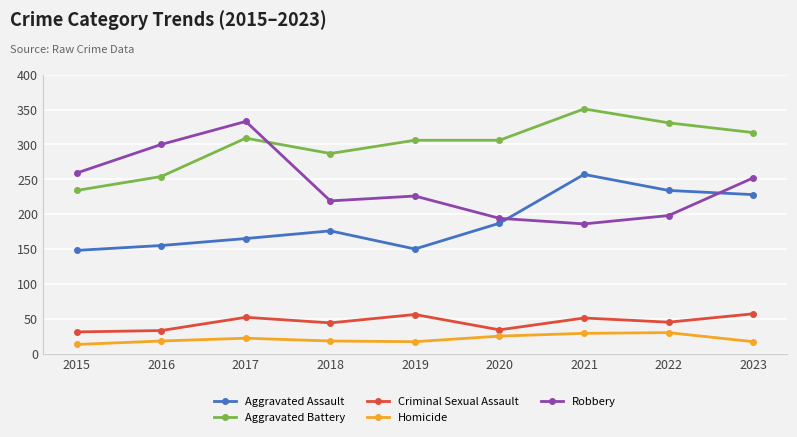

How many interior local peaks does the Robbery series have?

2